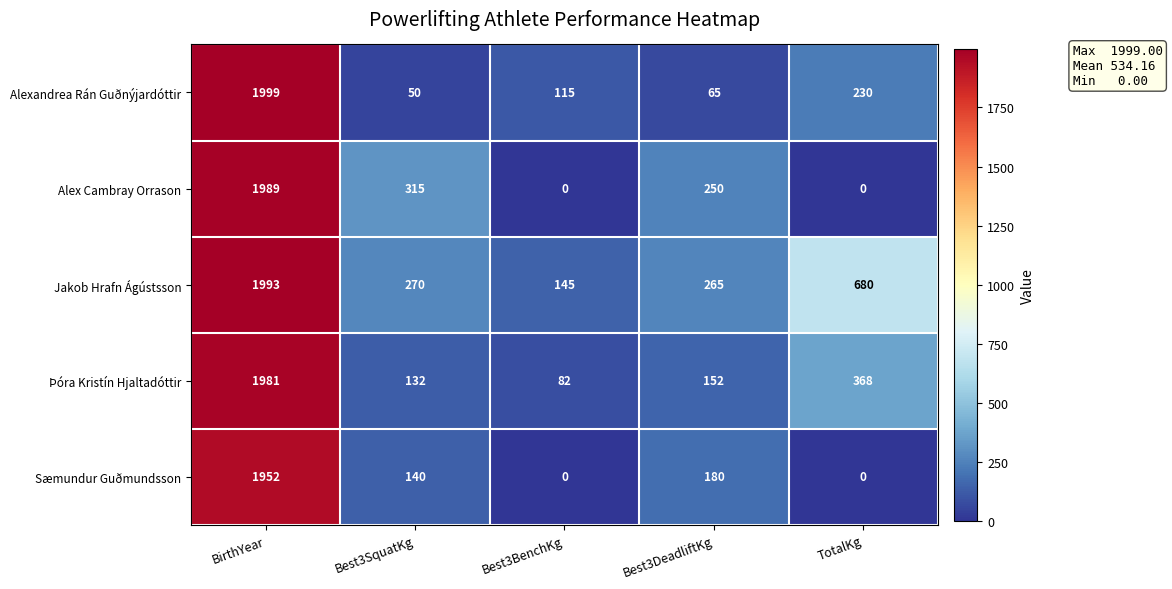

The value of Alex Cambray Orrason at BirthYear is 1989. True or false?

True